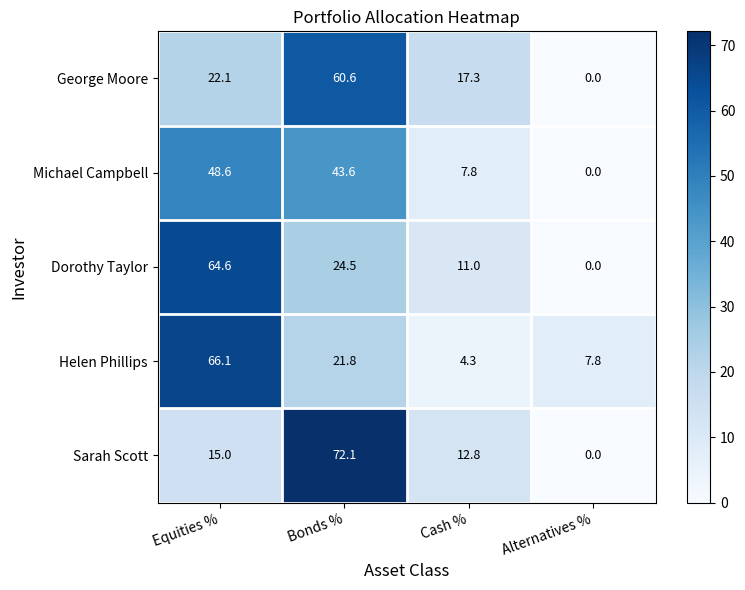

Reading left to right, list all the values displayed in this chart.

George Moore: 22.1	60.6	17.3	0.0
Michael Campbell: 48.6	43.6	7.8	0.0
Dorothy Taylor: 64.6	24.5	11.0	0.0
Helen Phillips: 66.1	21.8	4.3	7.8
Sarah Scott: 15.0	72.1	12.8	0.0